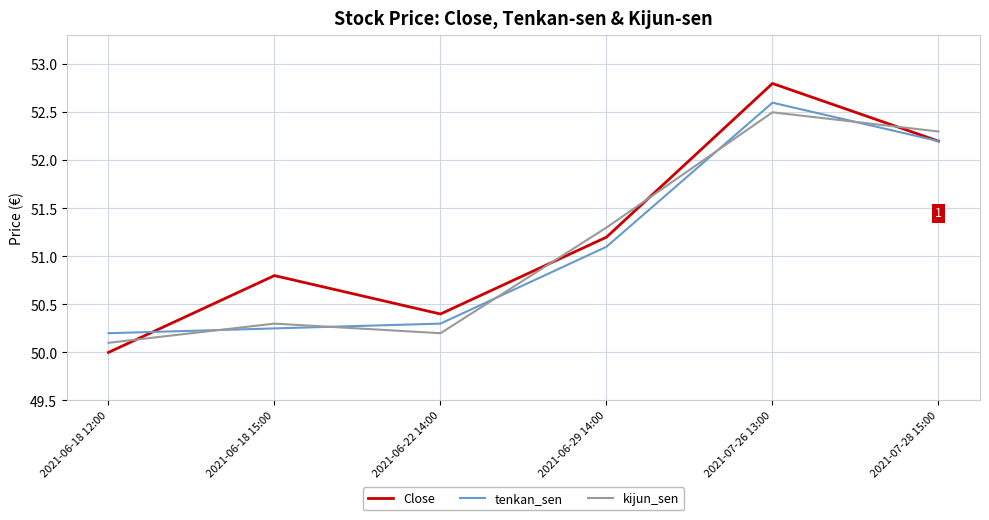

Which category has the highest value across all series?

2021-07-26 13:00